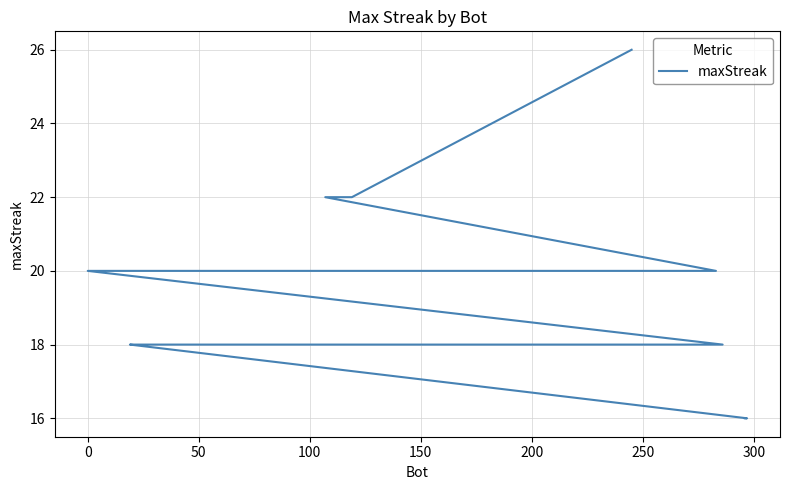

What is the change in value from 250 to 11?

-2